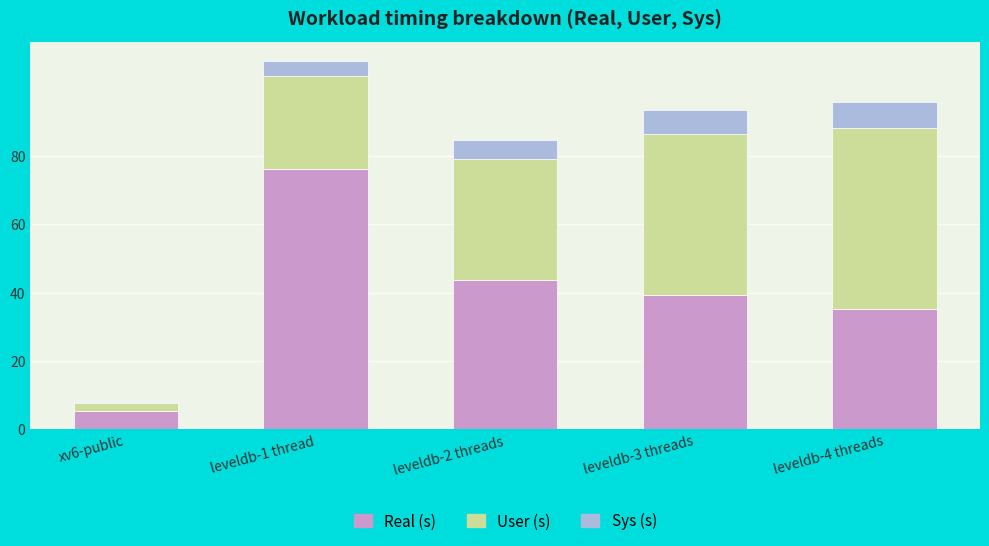

At which category is the sum across all series the highest?

leveldb-1 thread